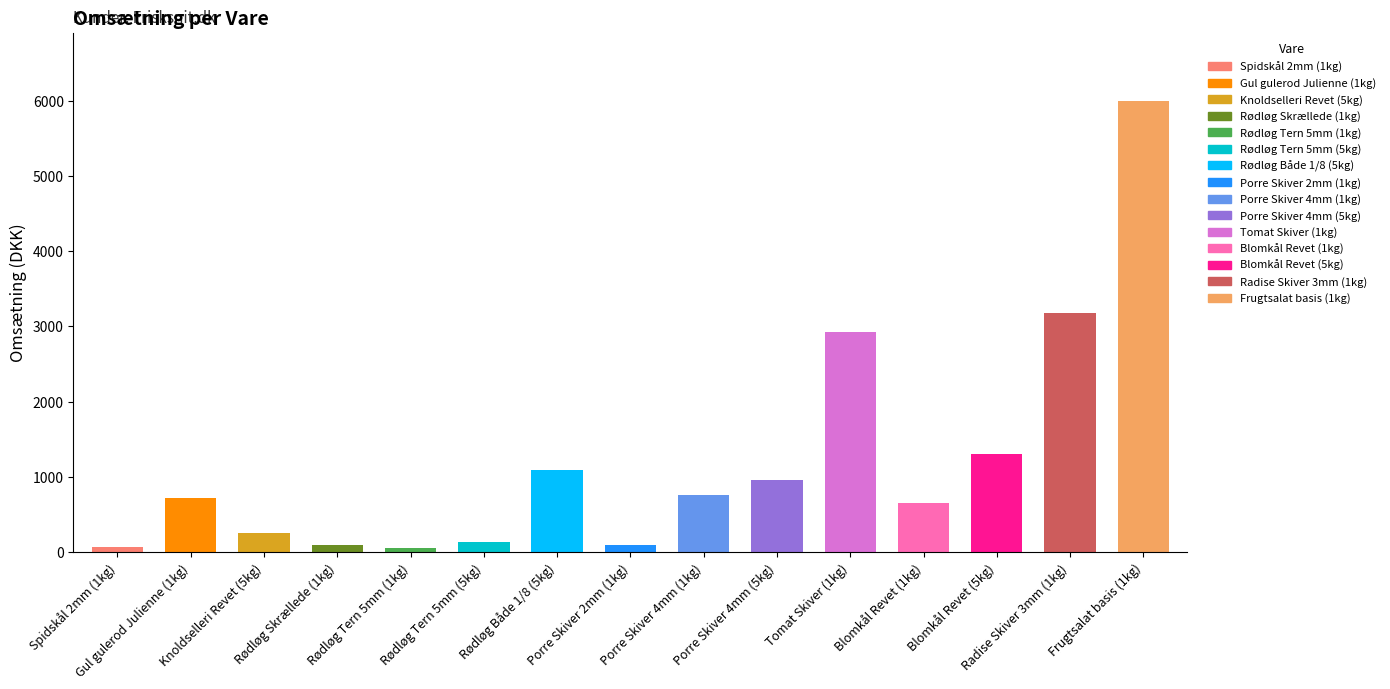

How many values are below 714?

7